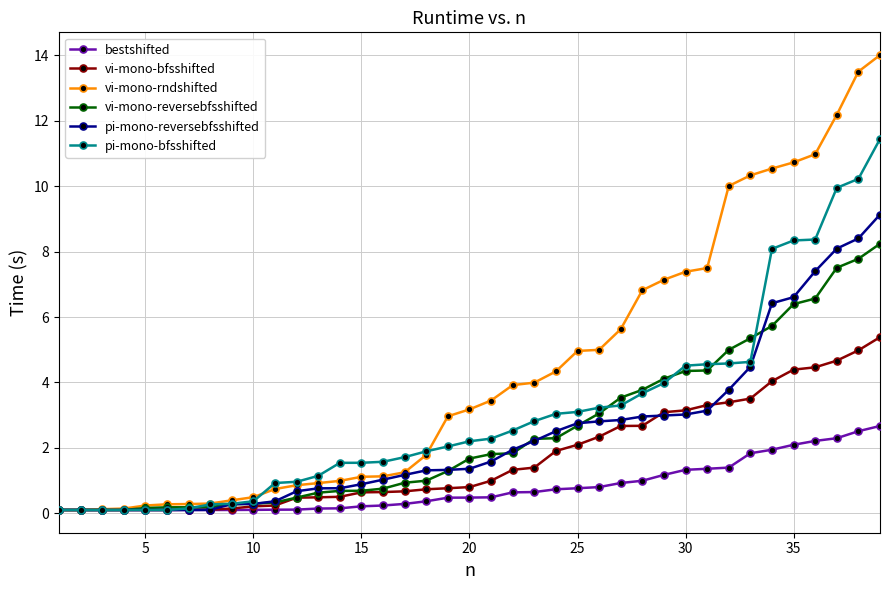

Which series has the widest spread of values?

vi-mono-rndshifted